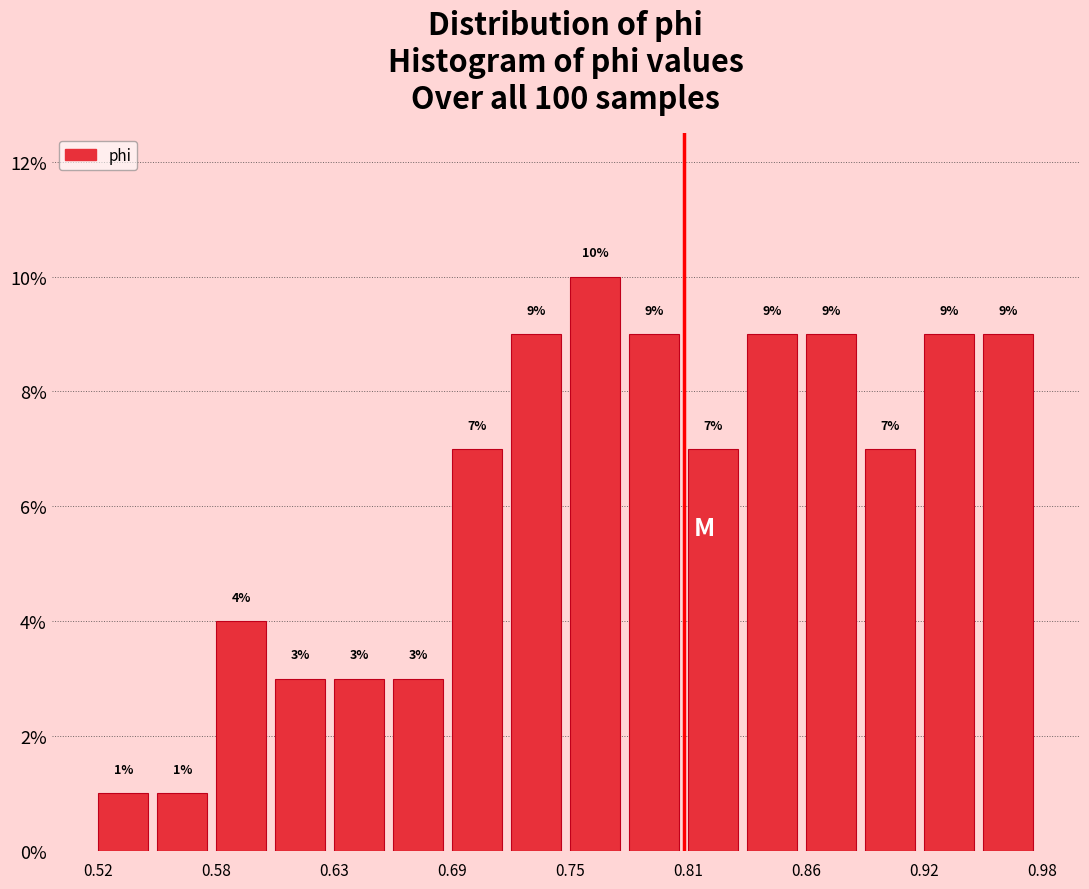

Read against the x-axis, roughly where is the centre of the tallest bar?

0.76